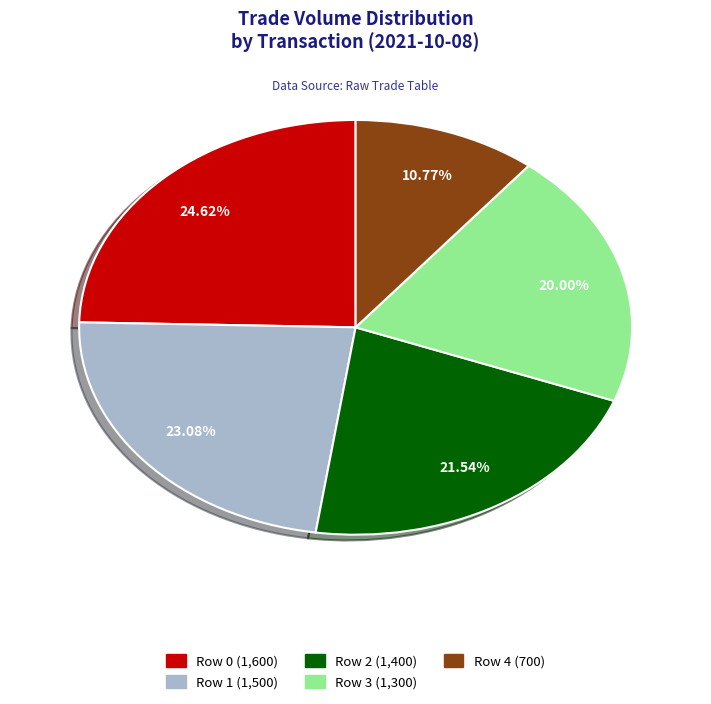

Is there any slice that represents more than half of the pie?

No